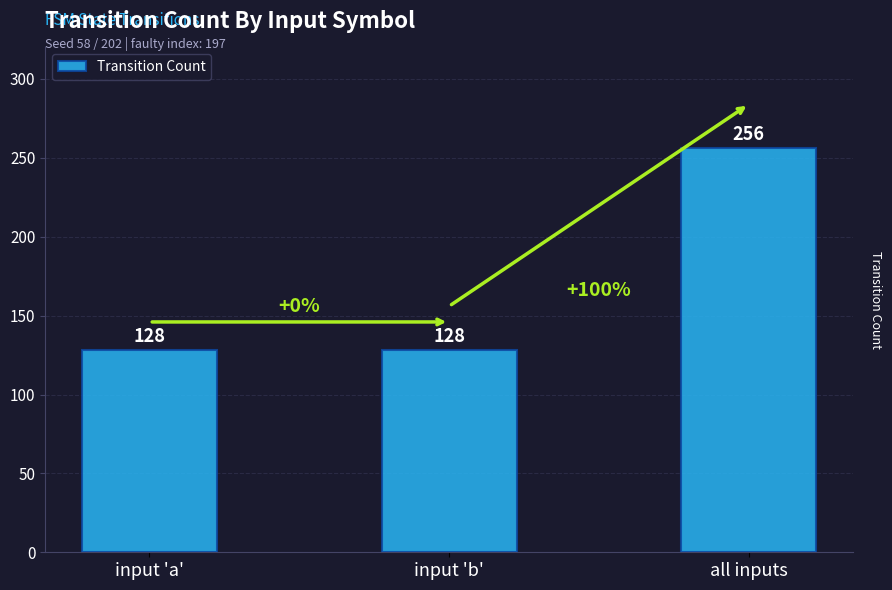

What is the average value?

171